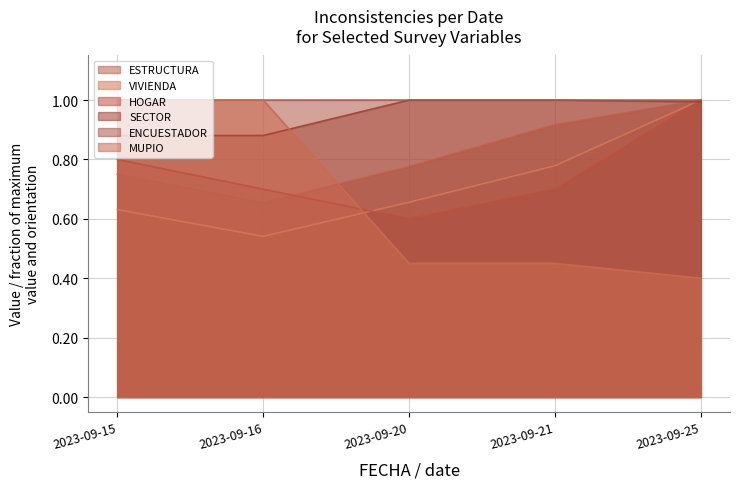

What is the difference between the highest and lowest values at 2023-09-15?

0.4